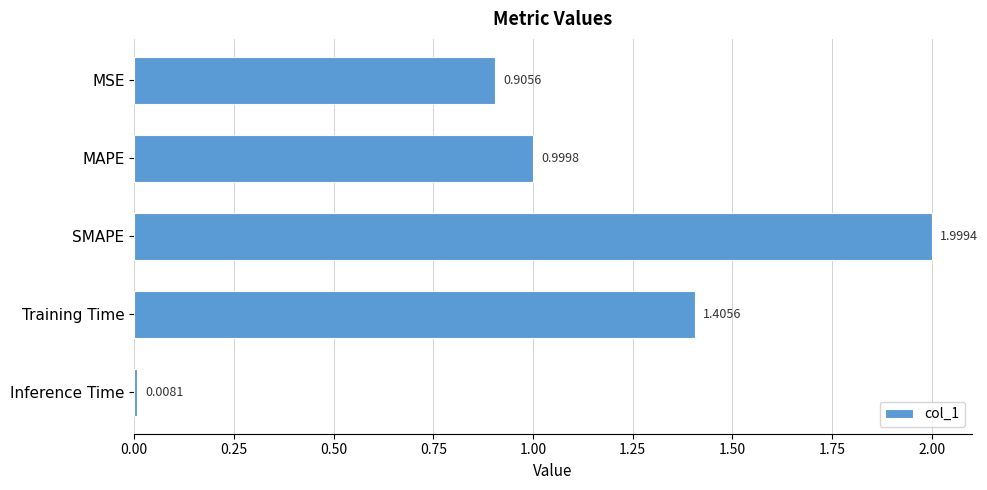

Rank the categories by value from highest to lowest.

SMAPE, Training Time, MAPE, MSE, Inference Time